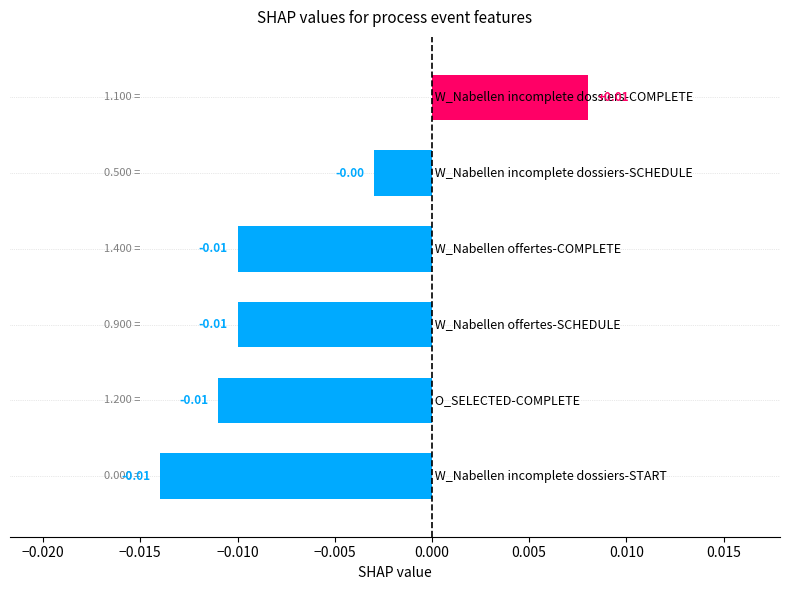

How many values are between 0 and 1?

1